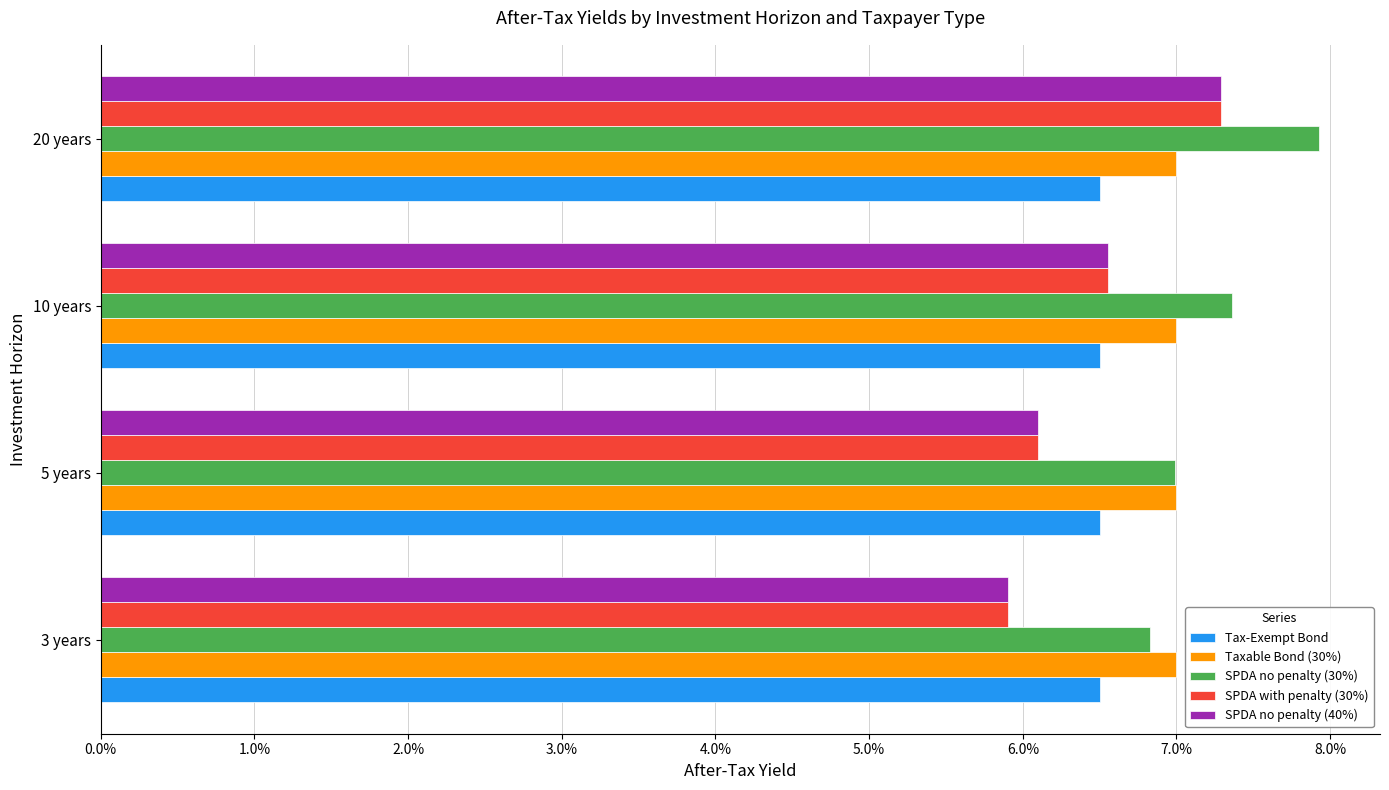

Reading left to right, list all the values displayed in this chart.

Tax-Exempt Bond: 0.1	0.1	0.1	0.1
Taxable Bond (30%): 0.1	0.1	0.1	0.1
SPDA no penalty (30%): 0.1	0.1	0.1	0.1
SPDA with penalty (30%): 0.1	0.1	0.1	0.1
SPDA no penalty (40%): 0.1	0.1	0.1	0.1